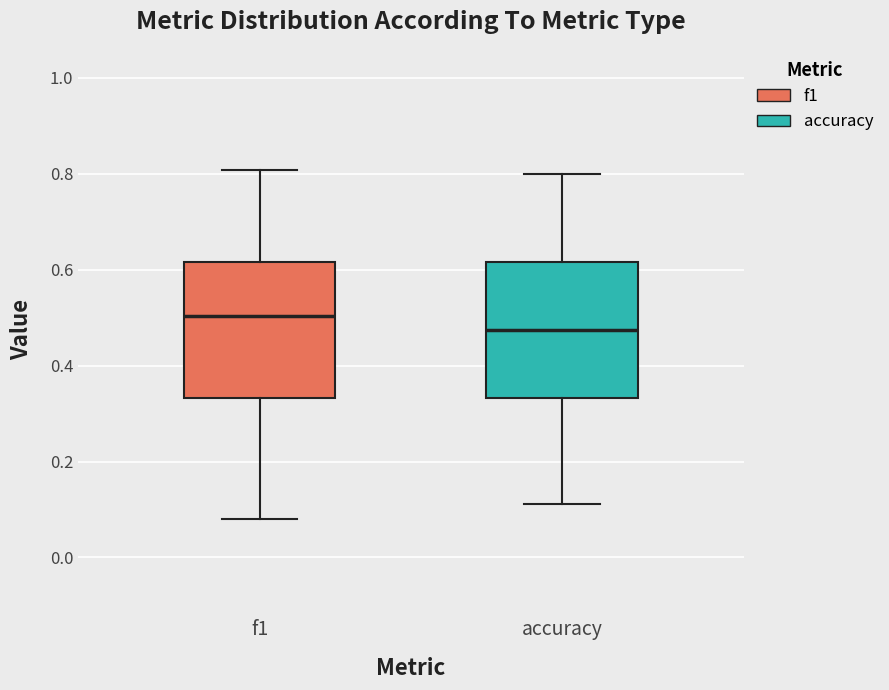

Reading left to right, read every box against the y-axis: the position of its median line, the range the box covers, and the ends of its whiskers. The values are not printed on the chart, so give them approximately, as read against the axis.

f1: median 0.50, box 0.34 to 0.62, whiskers 0.08 to 0.80
accuracy: median 0.48, box 0.34 to 0.62, whiskers 0.12 to 0.80